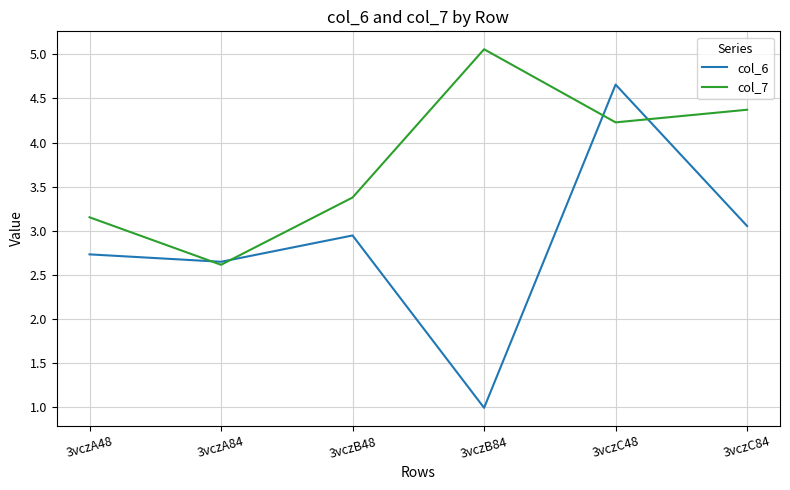

What position from the left is 3vczC48?

5